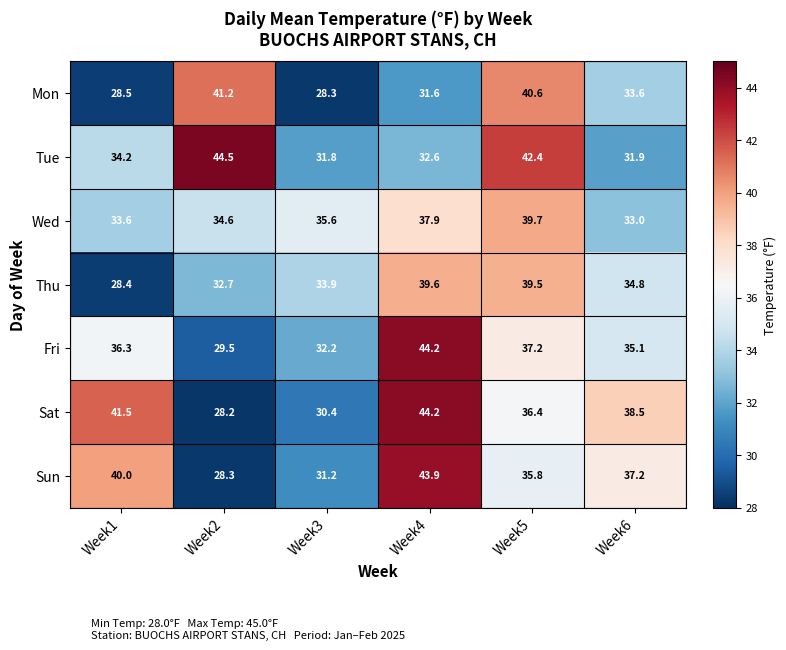

At how many categories does at least one series exceed 36?

5